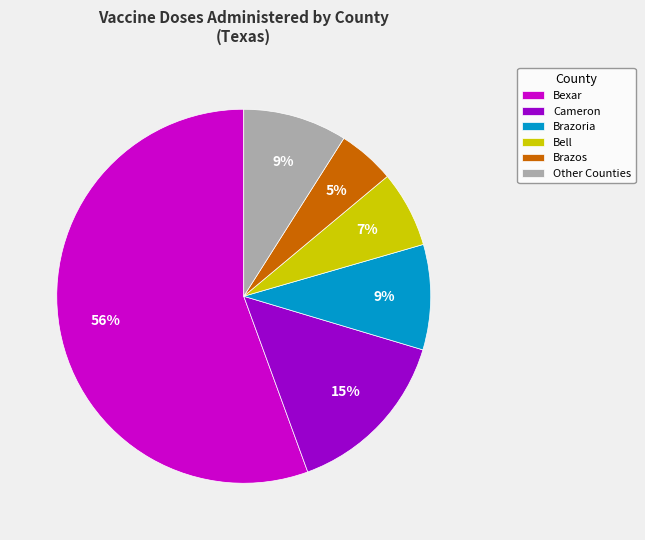

What percentage is the Brazos slice, to the nearest percent?

5%